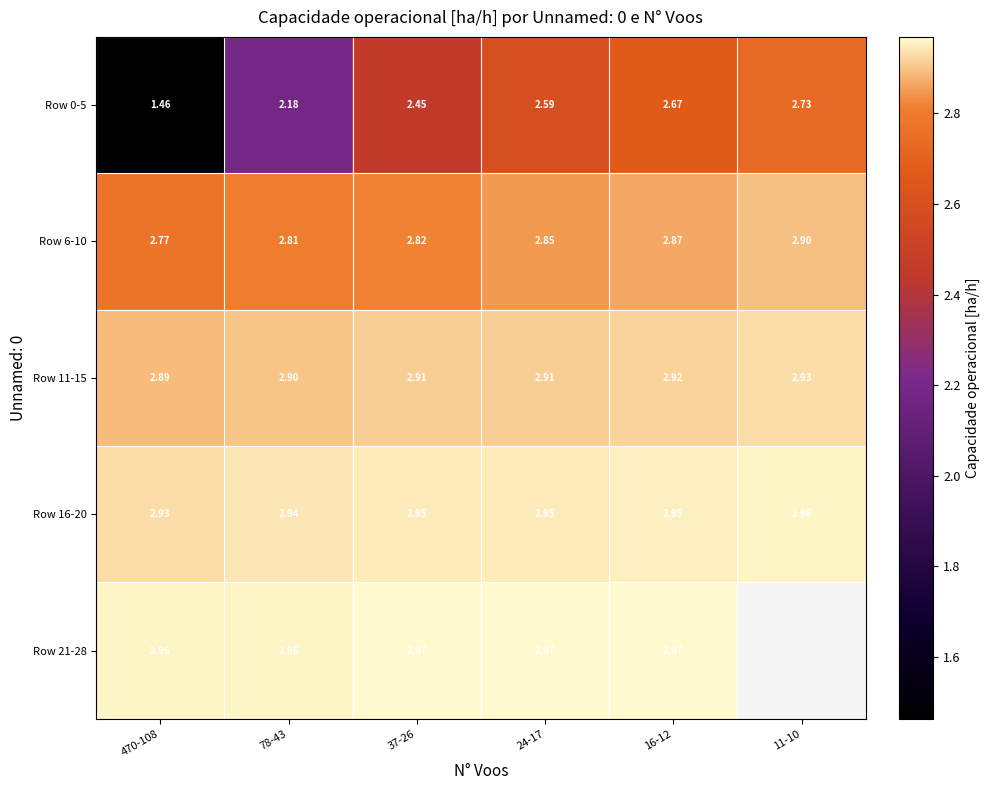

How many categories are shown in the chart?

6